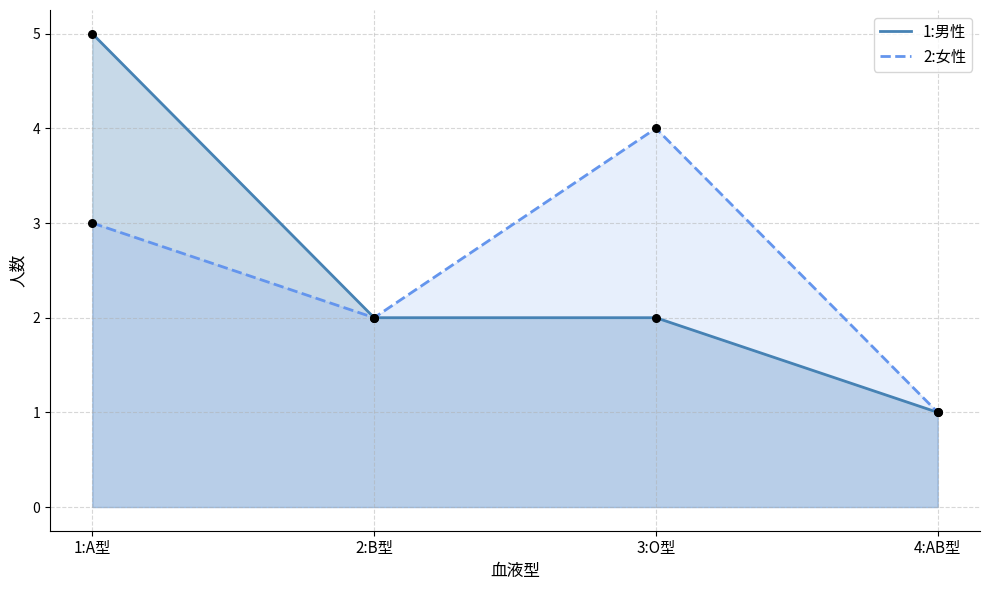

Is the value of 2:女性 at 2:B型 greater than the value of 1:男性 at 2:B型?

No